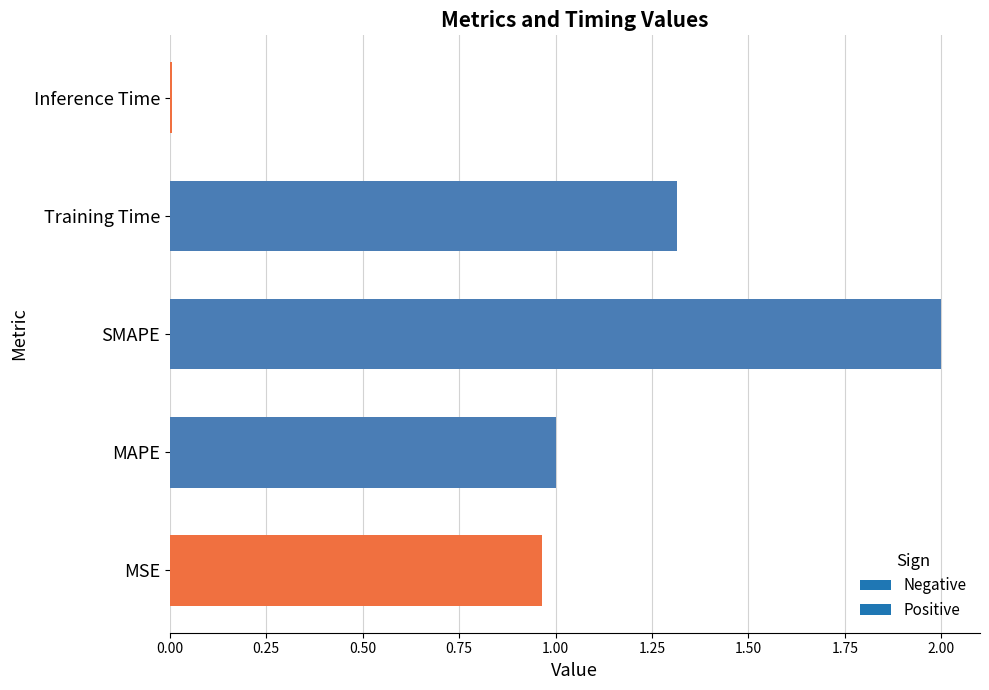

True or false: the data shows 1.6 at MAPE.

False